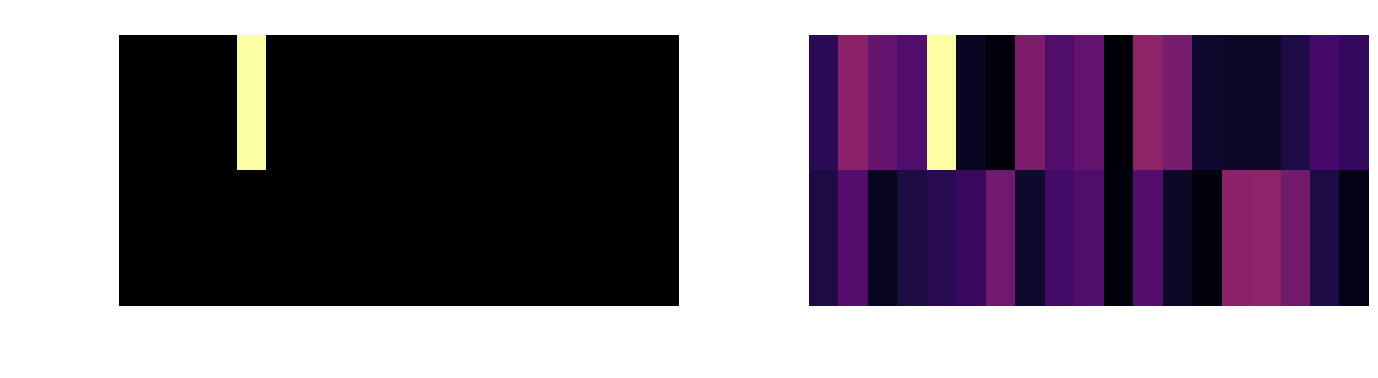

The value of 63/25/38 MVA 110/20/10 kV at tap_step_percent is 0.3. True or false?

False